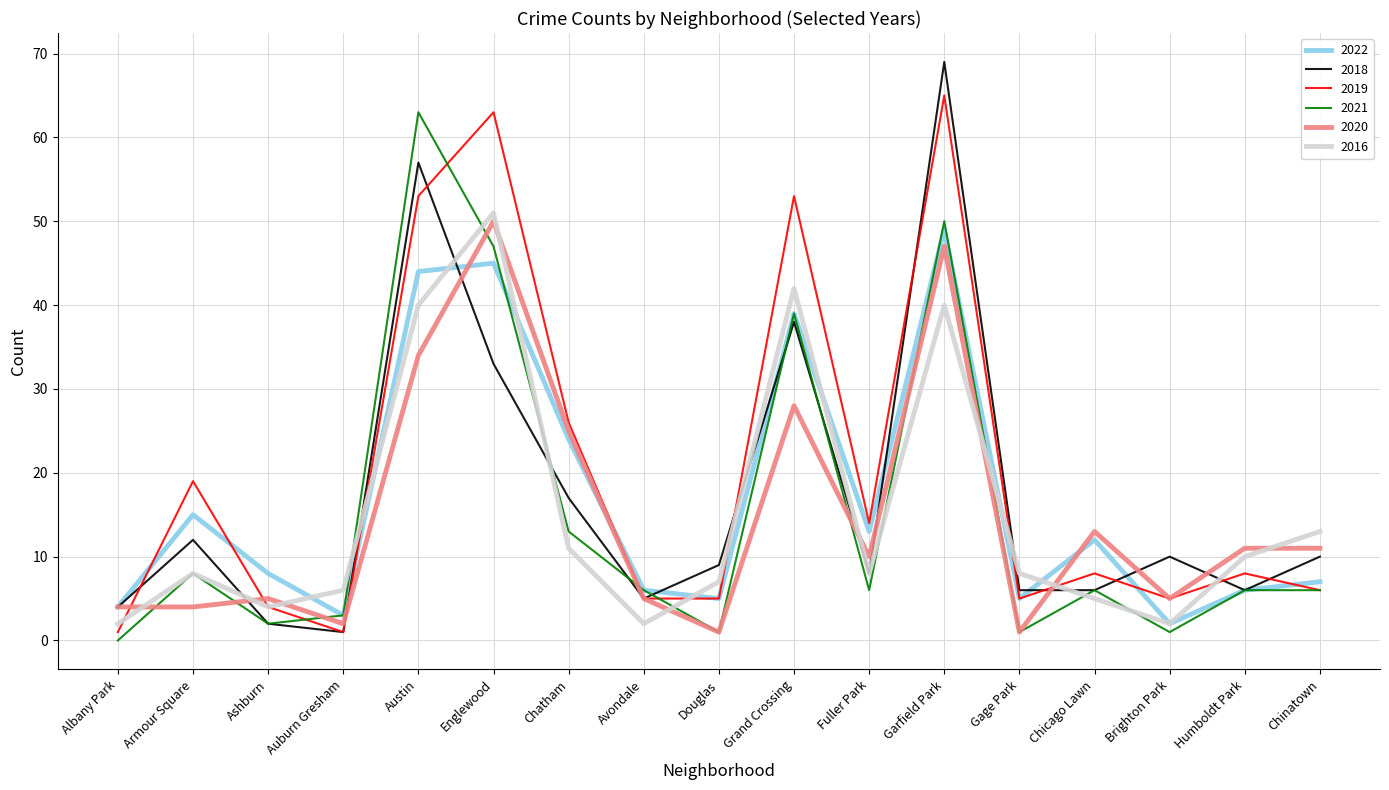

The value of 2018 at Douglas is 15. True or false?

False